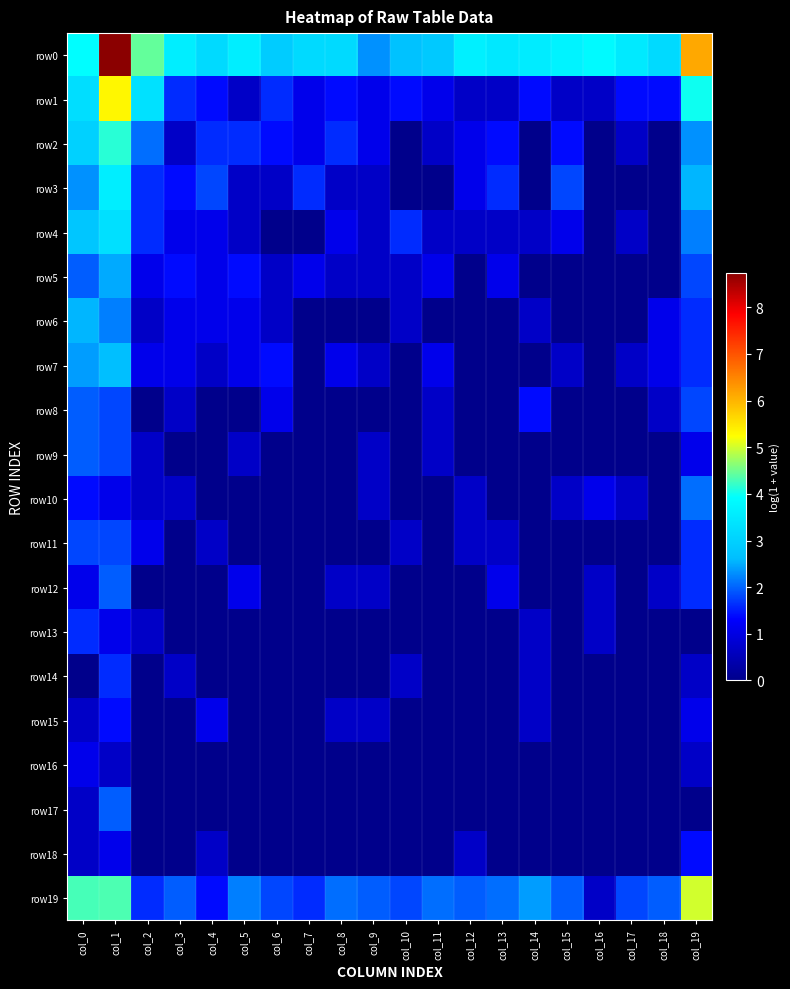

What is the difference between the highest and lowest values at col_11?

2.8